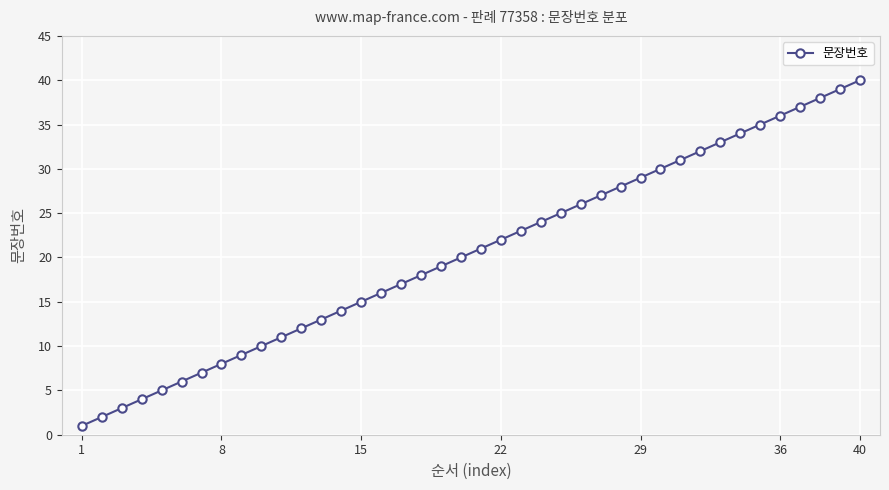

Reading right to left, extract all data points from this chart.

40	39	38	37	36	35	34	33	32	31	30	29	28	27	26	25	24	23	22	21	20	19	18	17	16	15	14	13	12	11	10	9	8	7	6	5	4	3	2	1